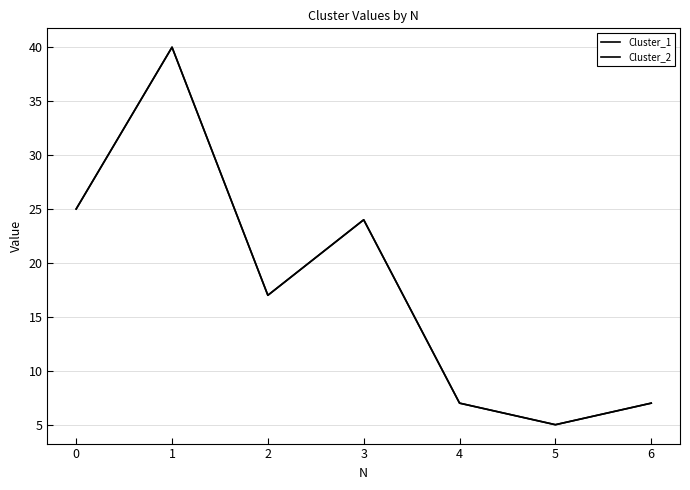

Which category has the lowest value in the Cluster_2 series?

5